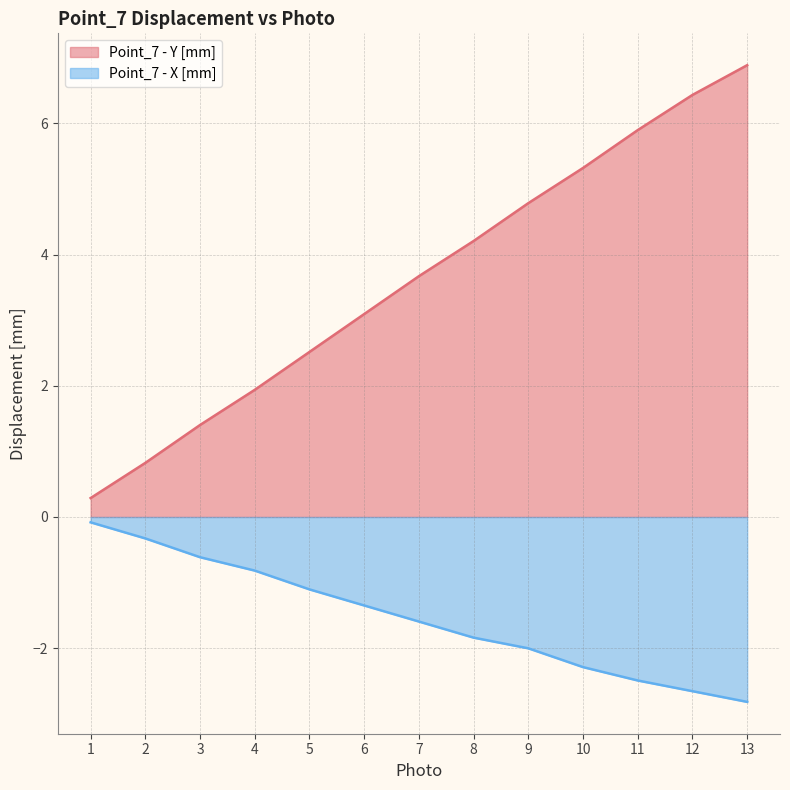

What is the greatest value displayed?

6.9